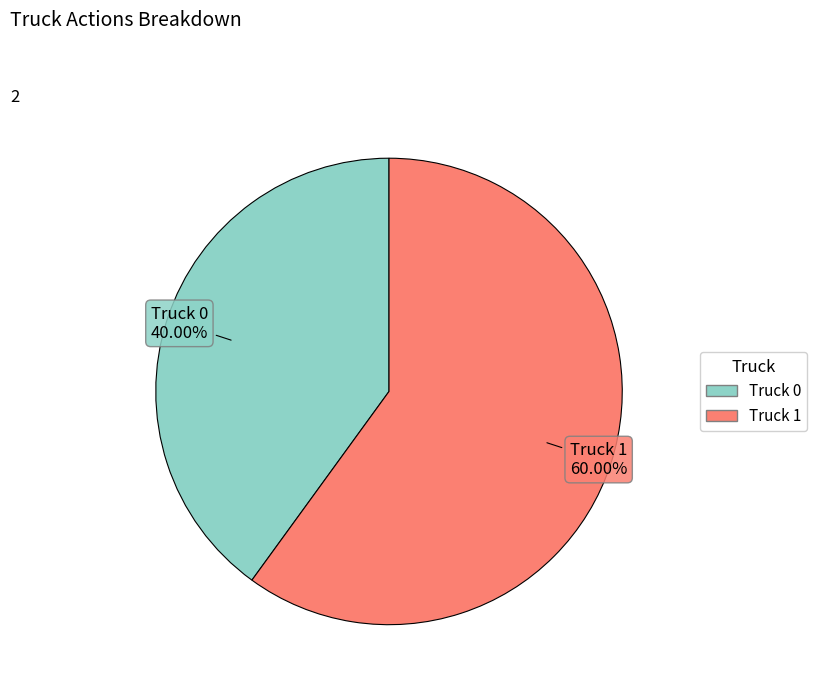

Is Truck 0 the majority of the pie?

No